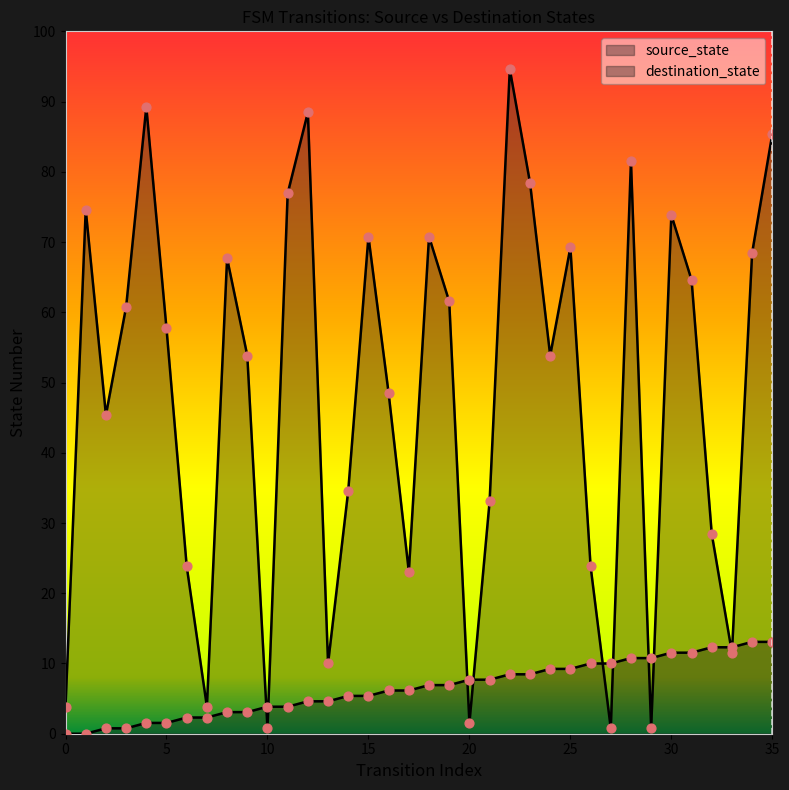

Which series has the largest total across all categories?

destination_state